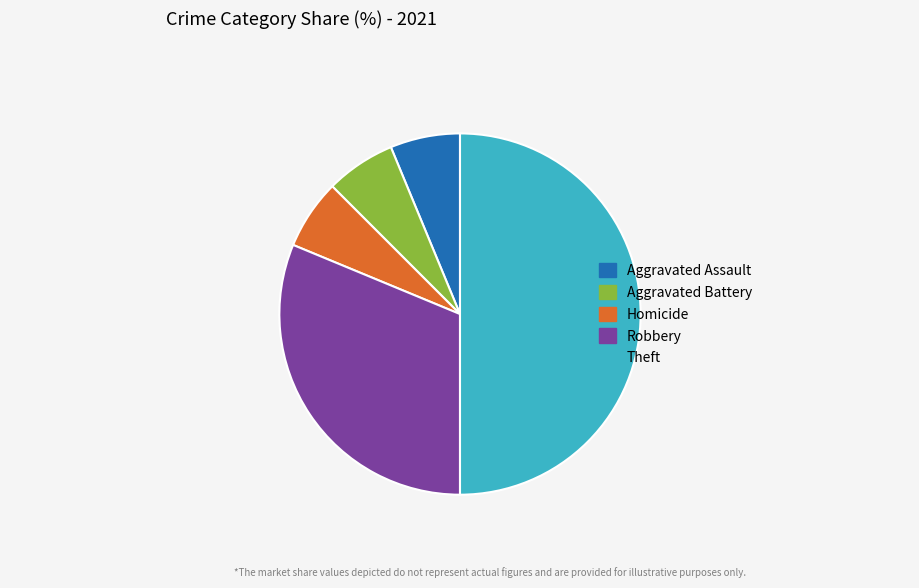

Do Aggravated Battery and Aggravated Assault together represent more than half of the pie?

No